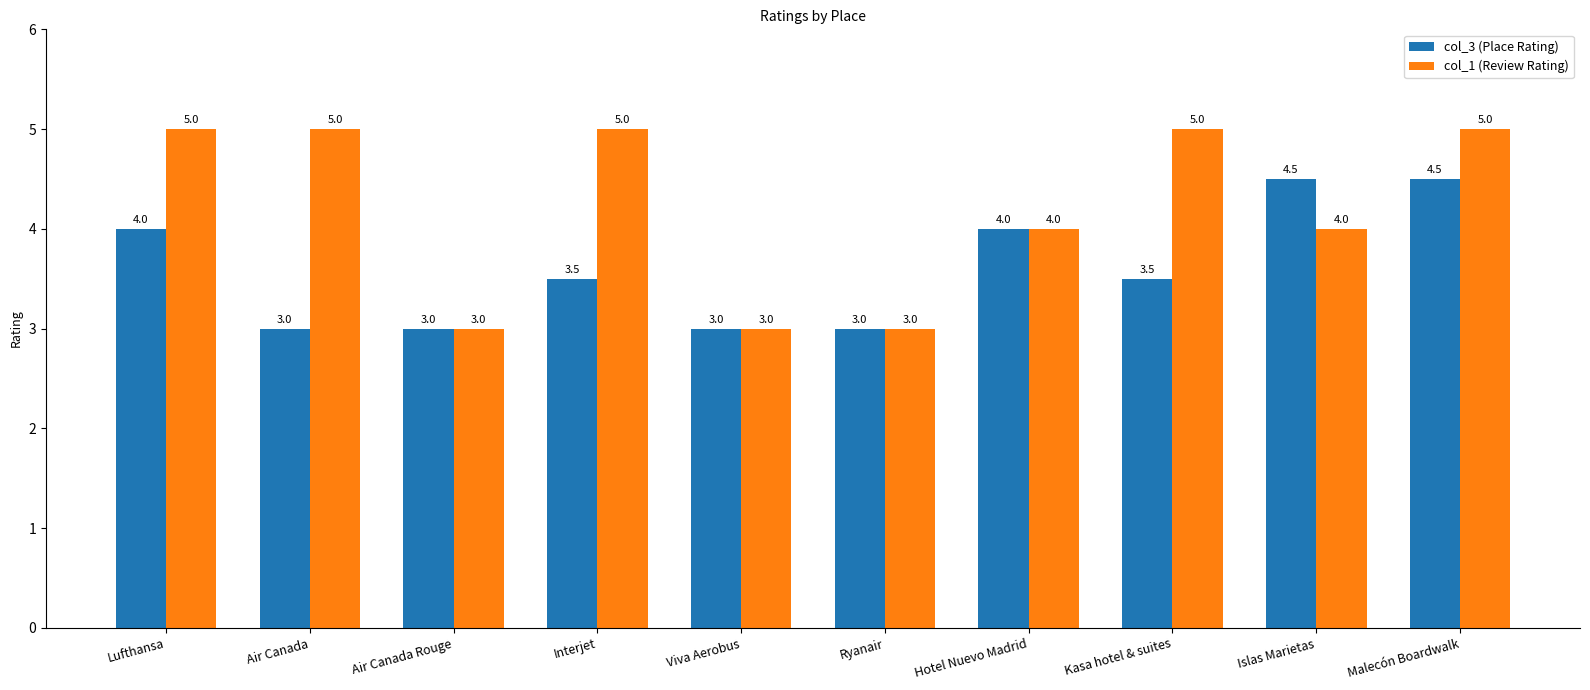

Which series has the largest range (max minus min)?

col_1 (Review Rating)